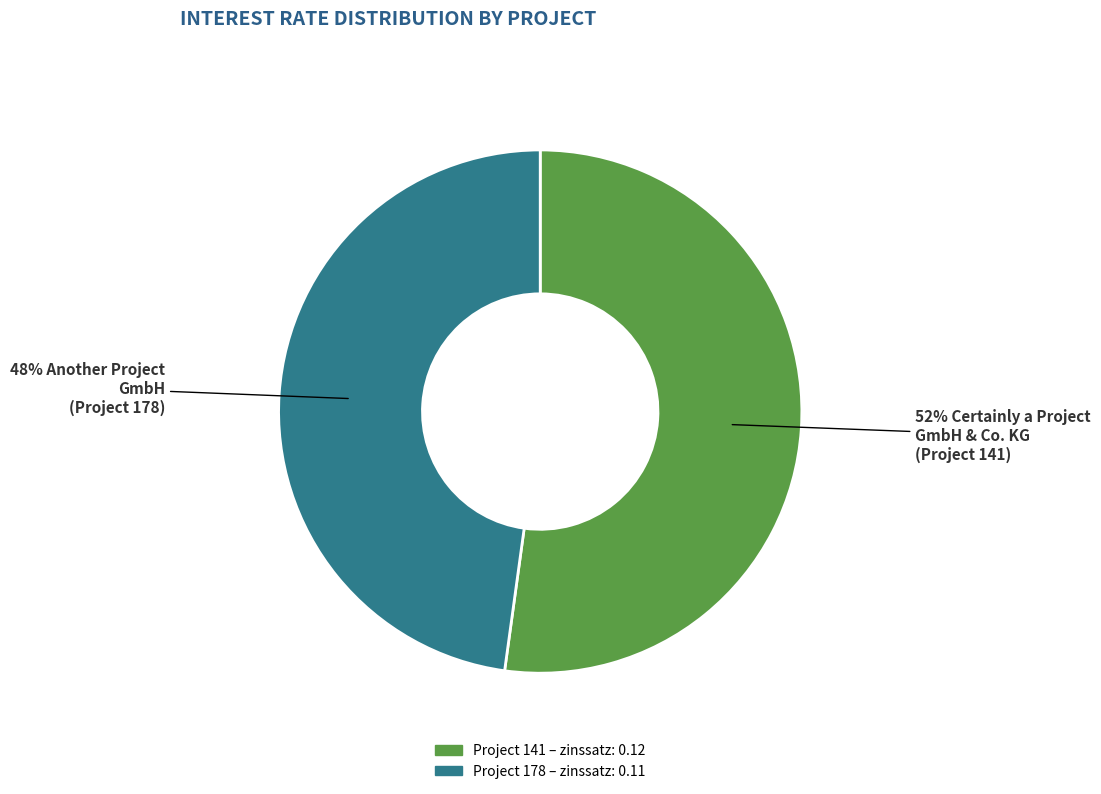

Is there a majority slice in this chart?

Yes